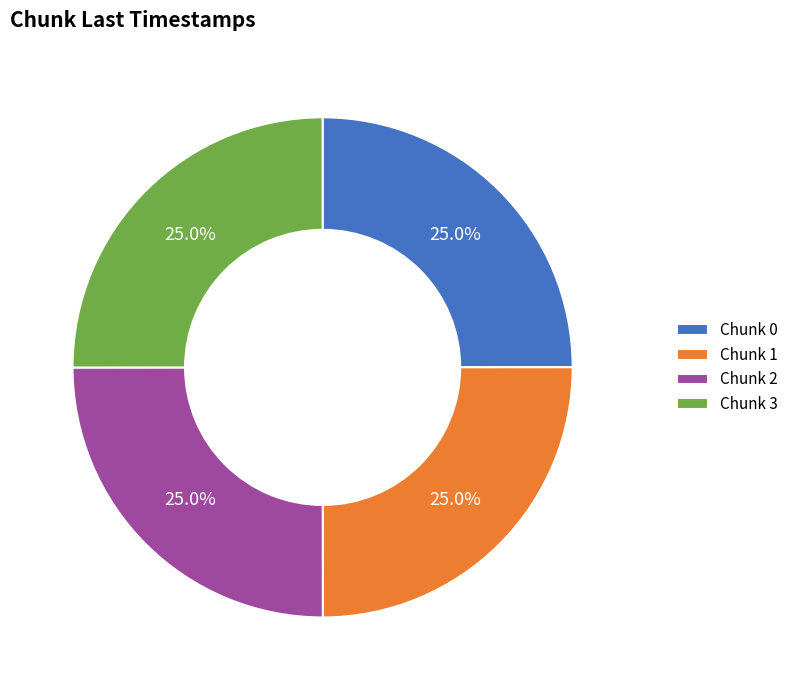

What is the ratio of the value at Chunk 3 to the value at Chunk 2?

1.0